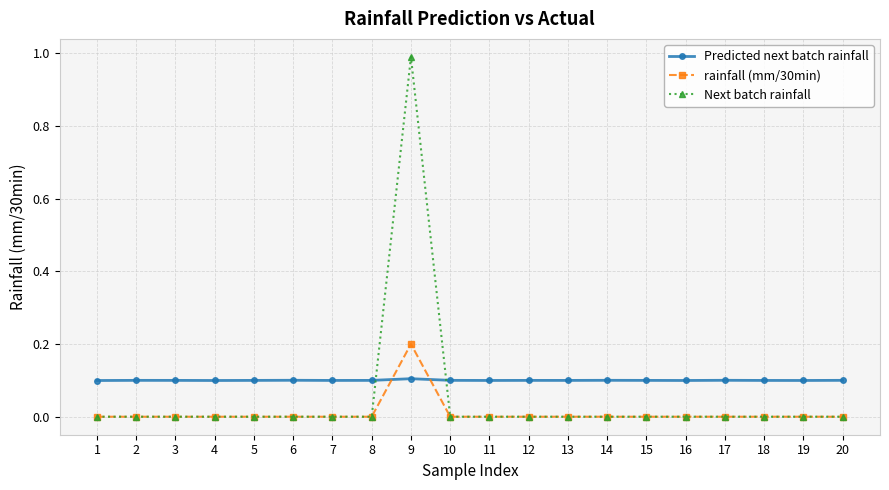

Which series has the largest total across all categories?

Predicted next batch rainfall